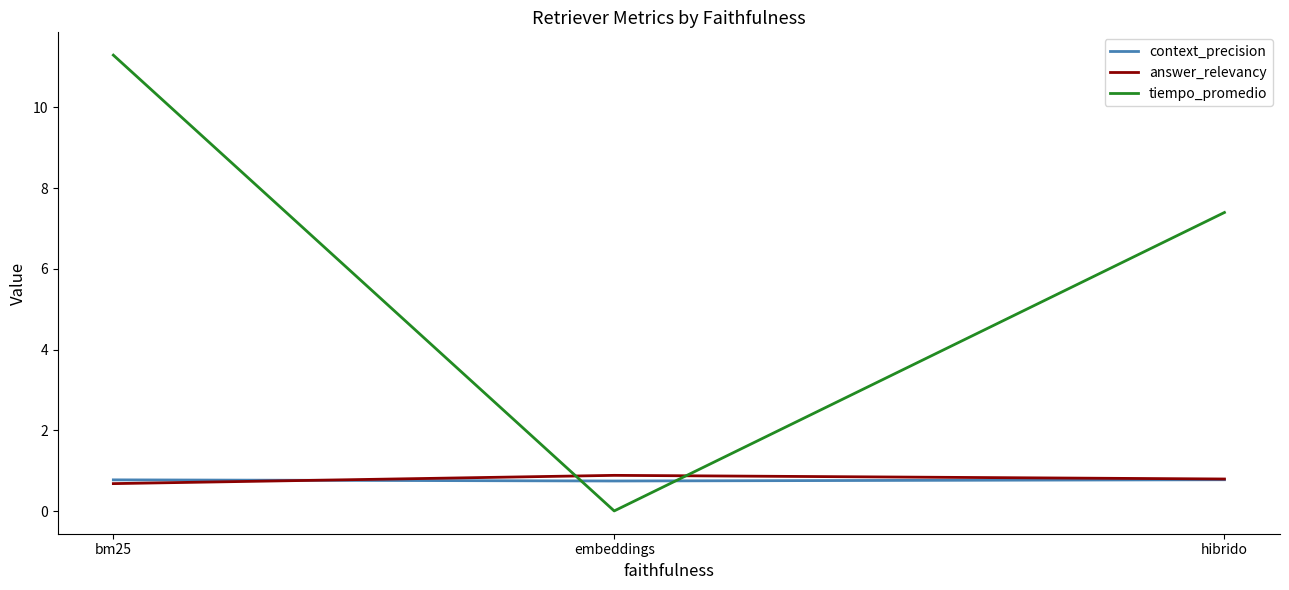

What is the total value across all series at hibrido?

9.0